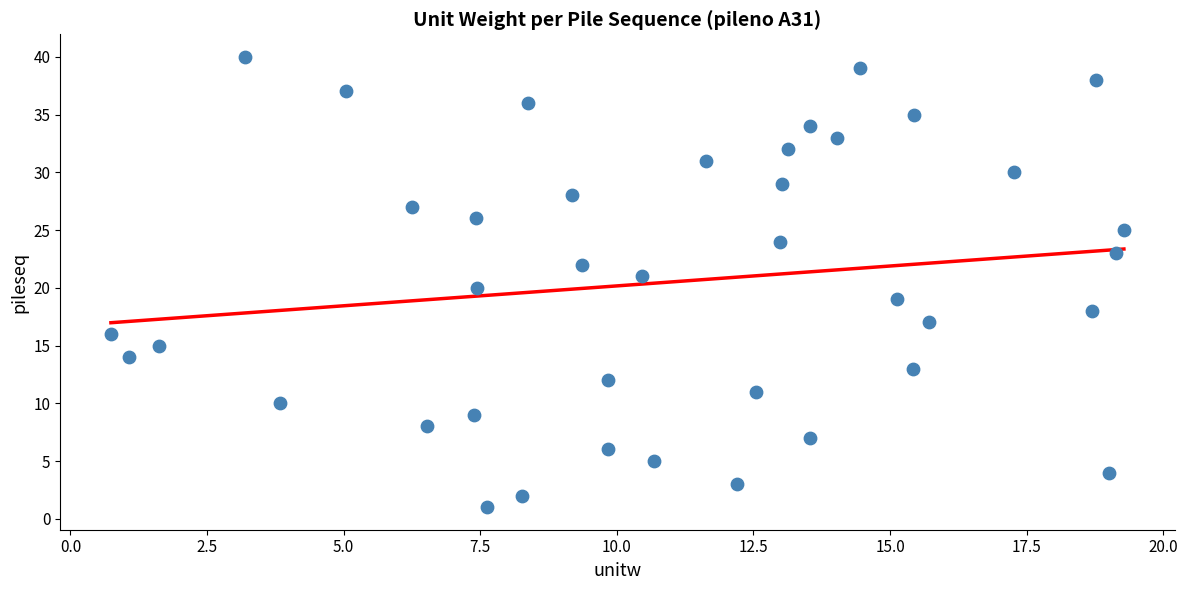

What is the range of Y values (max minus min)?

39